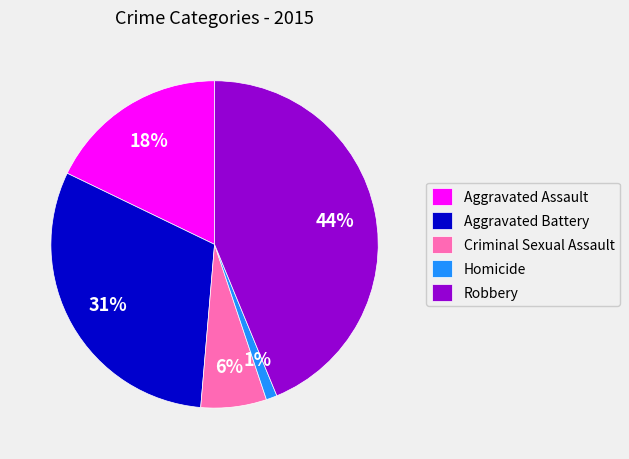

Is it true that Homicide is 1% of the pie?

True